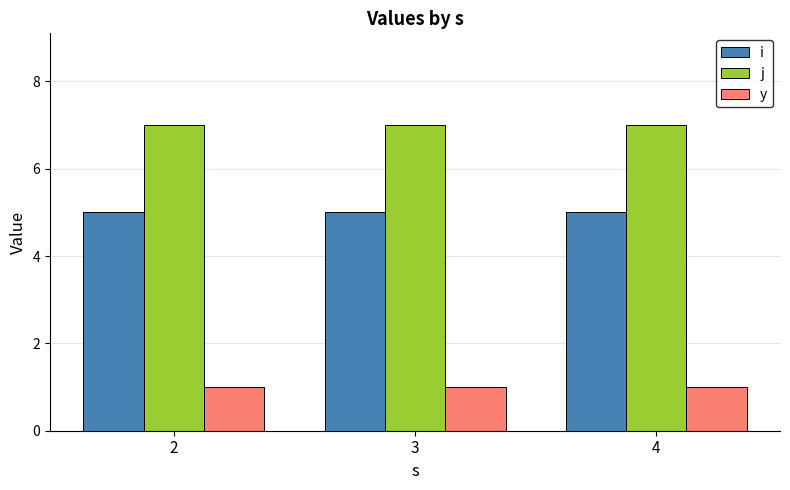

What is the greatest value displayed?

7